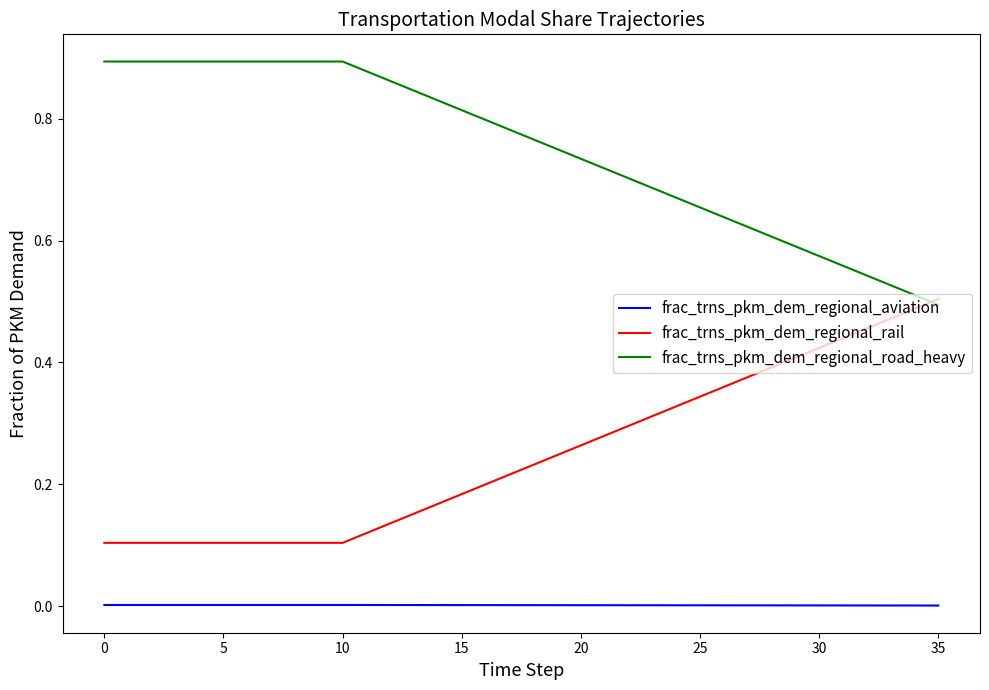

True or false: frac_trns_pkm_dem_regional_aviation and frac_trns_pkm_dem_regional_rail cross at least once.

False